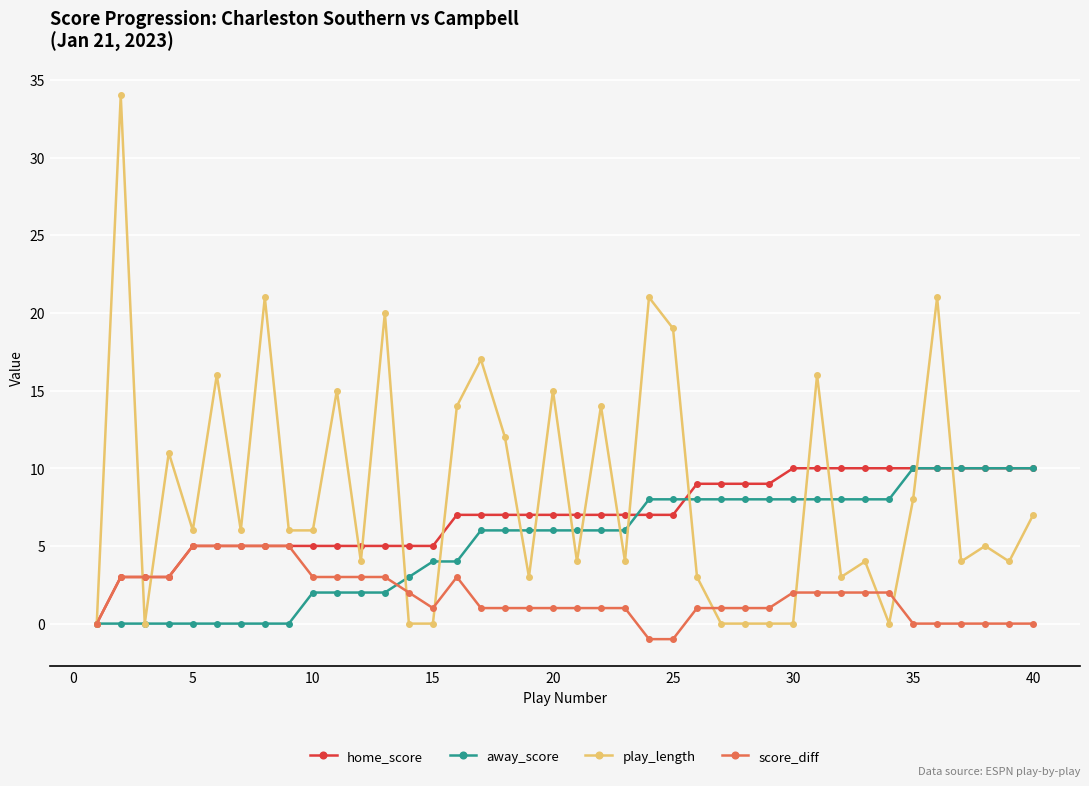

Which series has the largest total across all categories?

play_length